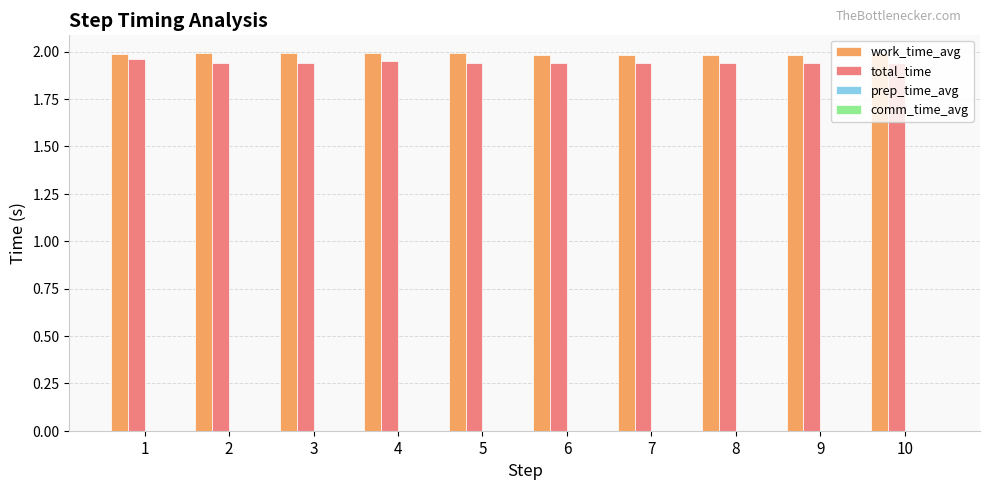

True or false: work_time_avg has a value of 2.0 at 5.

True